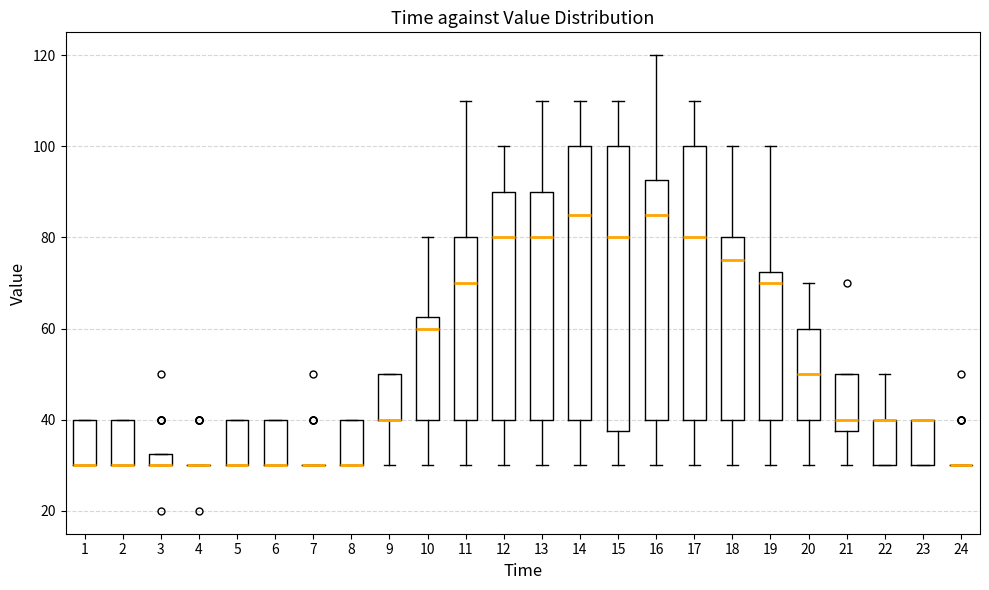

Where does the lower whisker of the box at x = 20 end on the y-axis? The values are not printed on the chart, so give them approximately, as read against the axis.

30